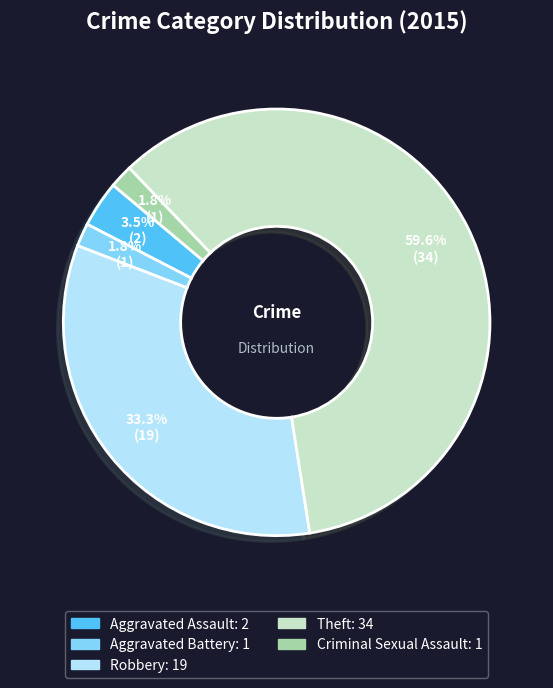

To the nearest percent, what is the difference between the largest and smallest slice percentages?

58%